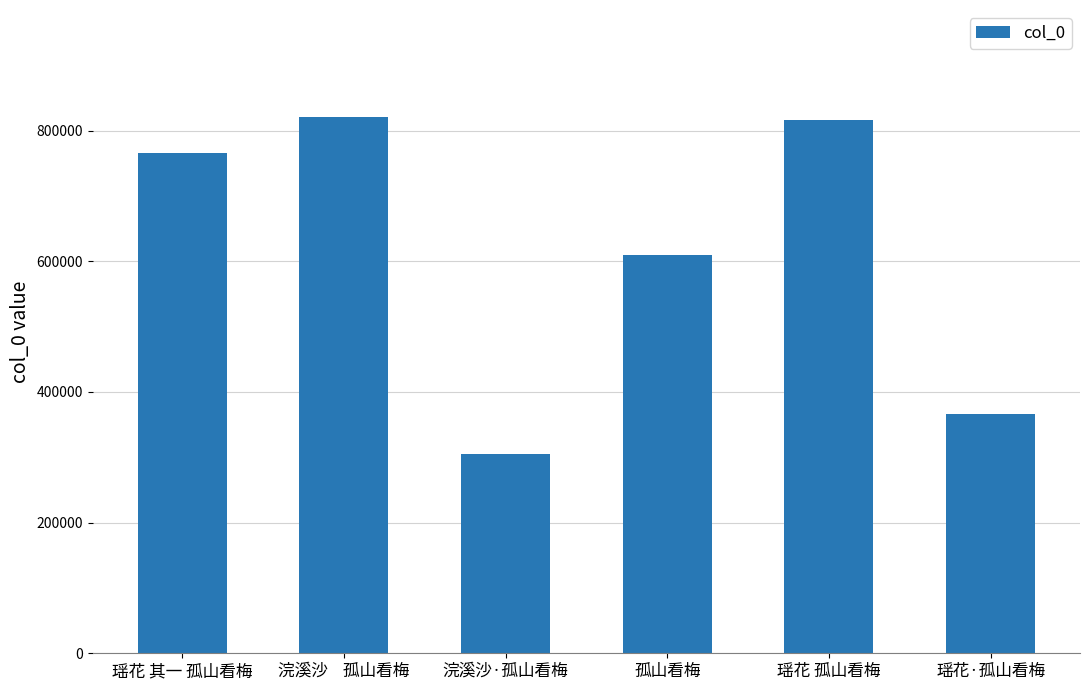

What is the change in value from 瑶花 其一 孤山看梅 to 浣溪沙    孤山看梅?

+54023